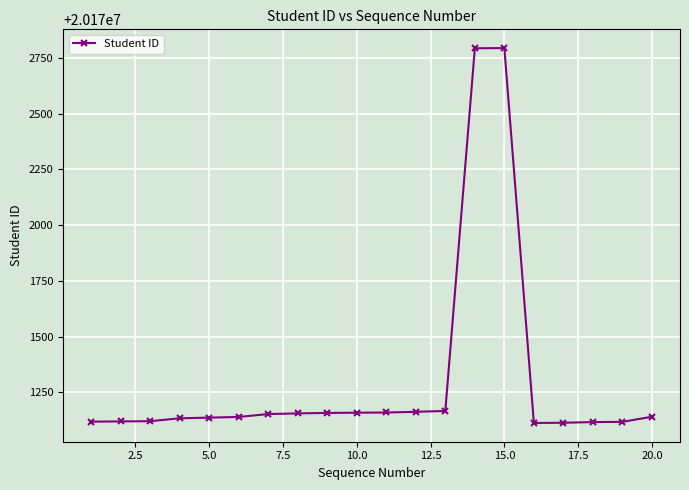

What is the greatest value displayed?

20172794